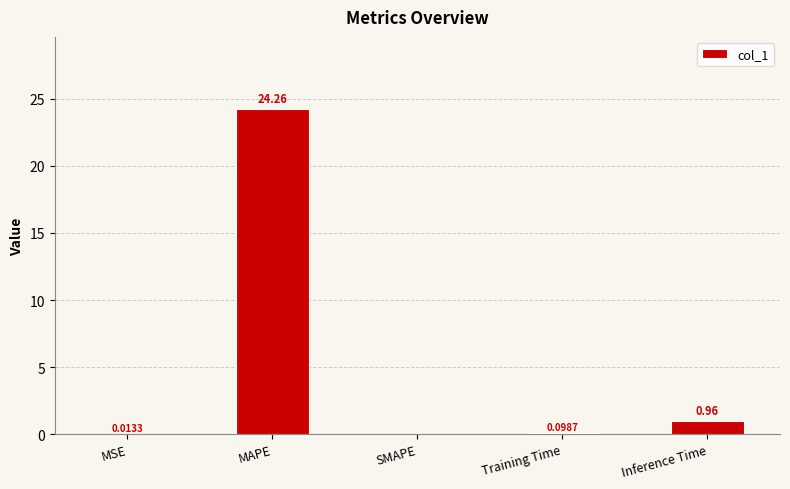

Does the chart contain stacked bars?

No